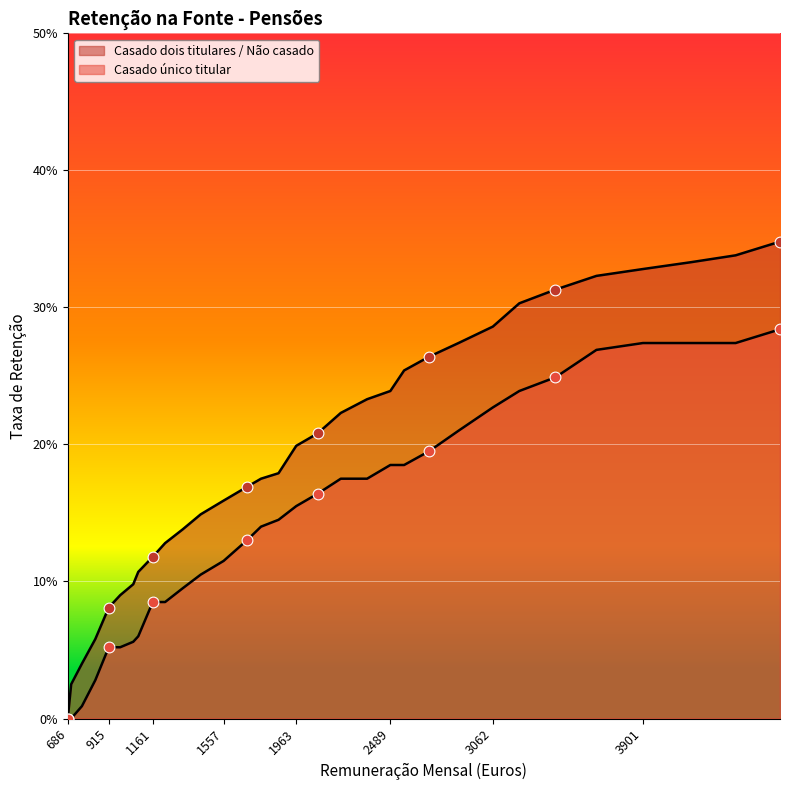

What are all the series names shown in the legend?

Casado dois titulares / Não casado, Casado único titular